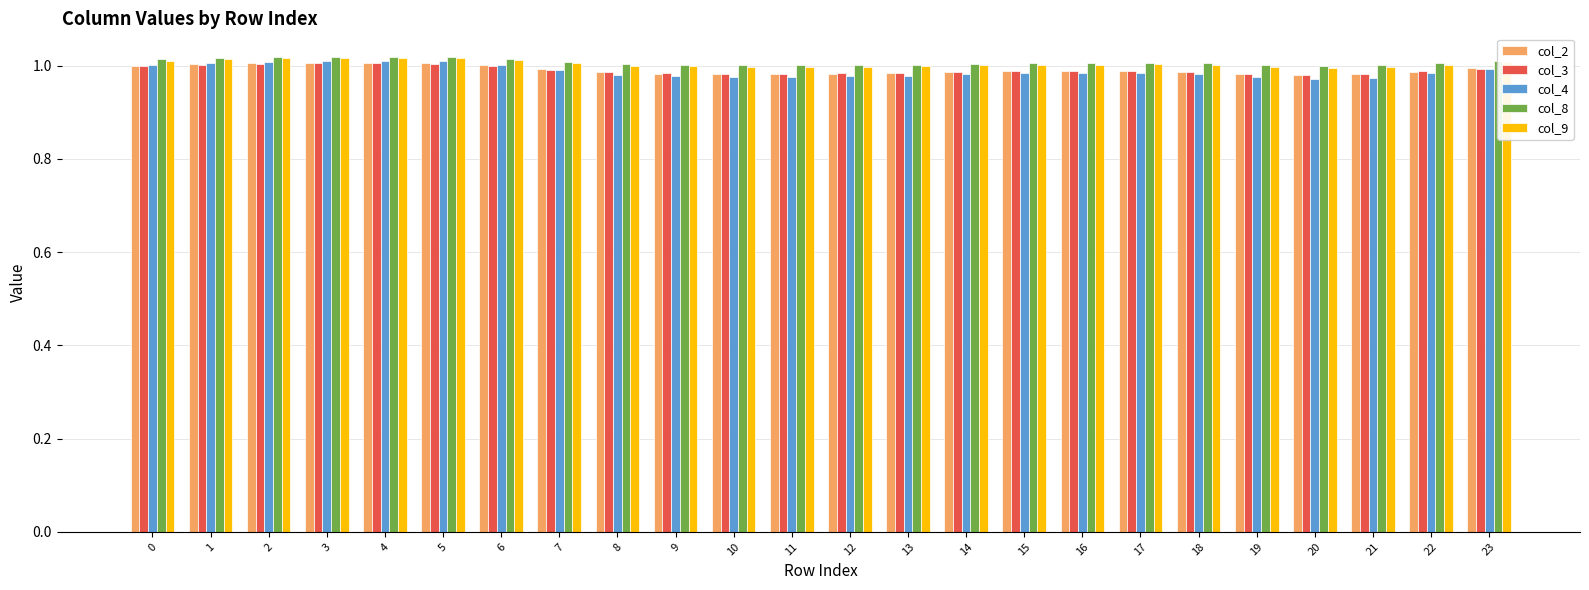

What is the sum of all col_9 values?

24.1